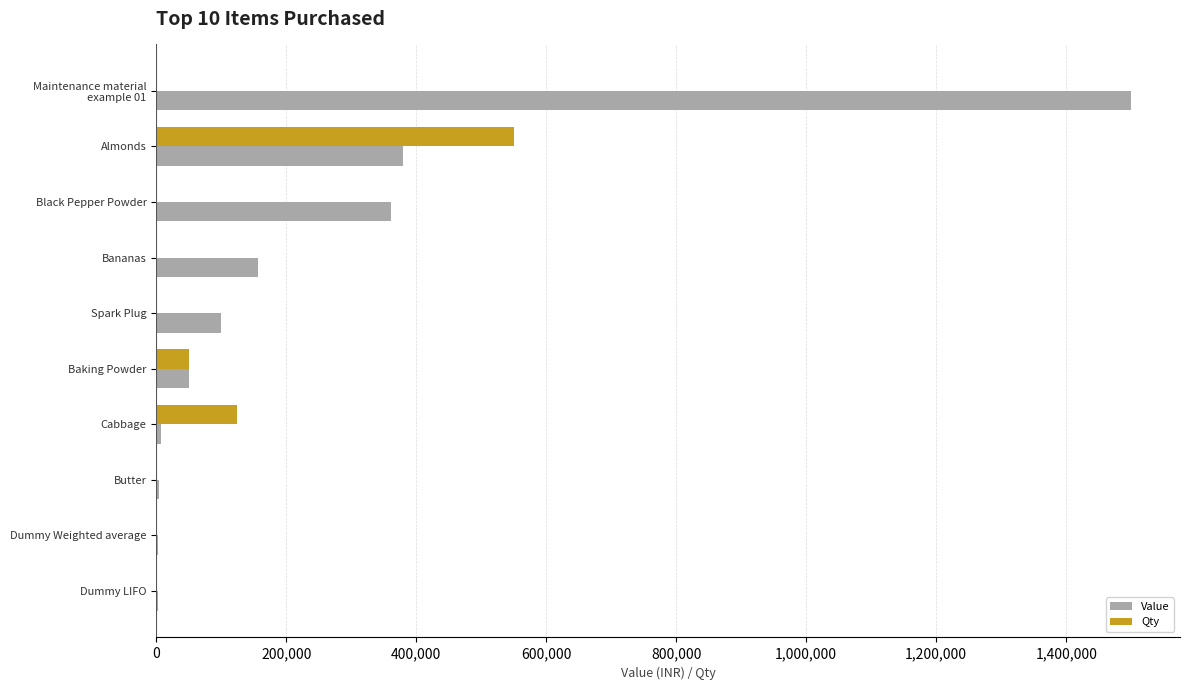

What is the average value of the Value series?

256550